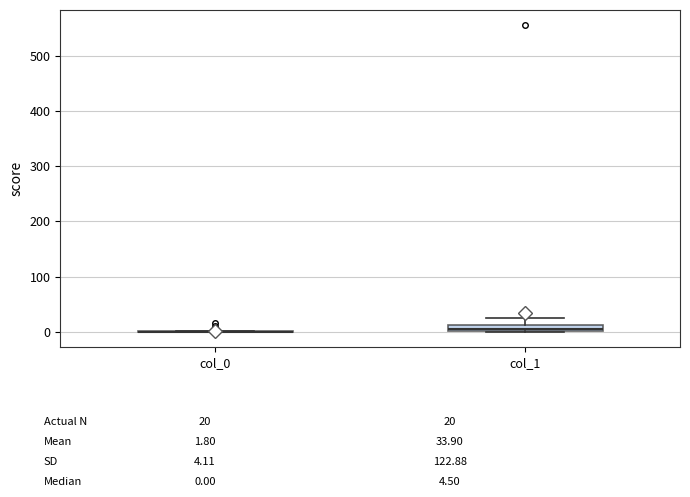

Comparing the boxes themselves (not the whiskers), which one is the tallest?

col_1